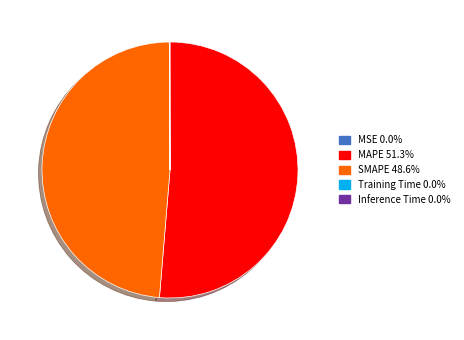

The MAPE slice represents 66% of the pie. True or false?

False